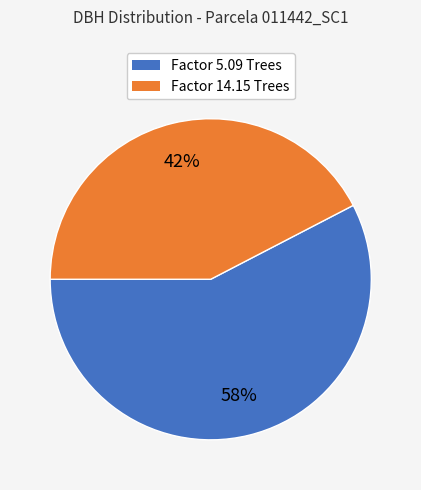

To the nearest percent, what is the average slice percentage?

50%